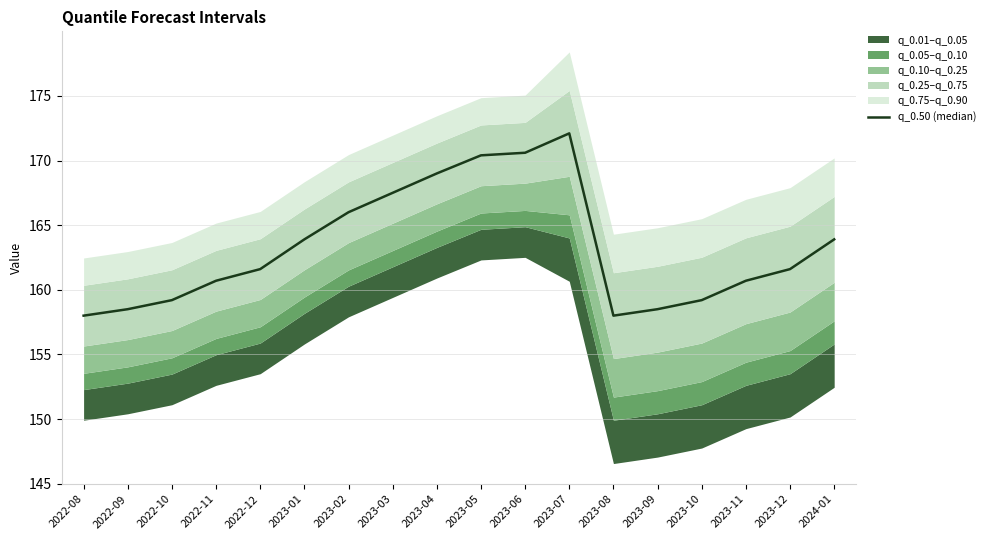

What is the average value?

163.3